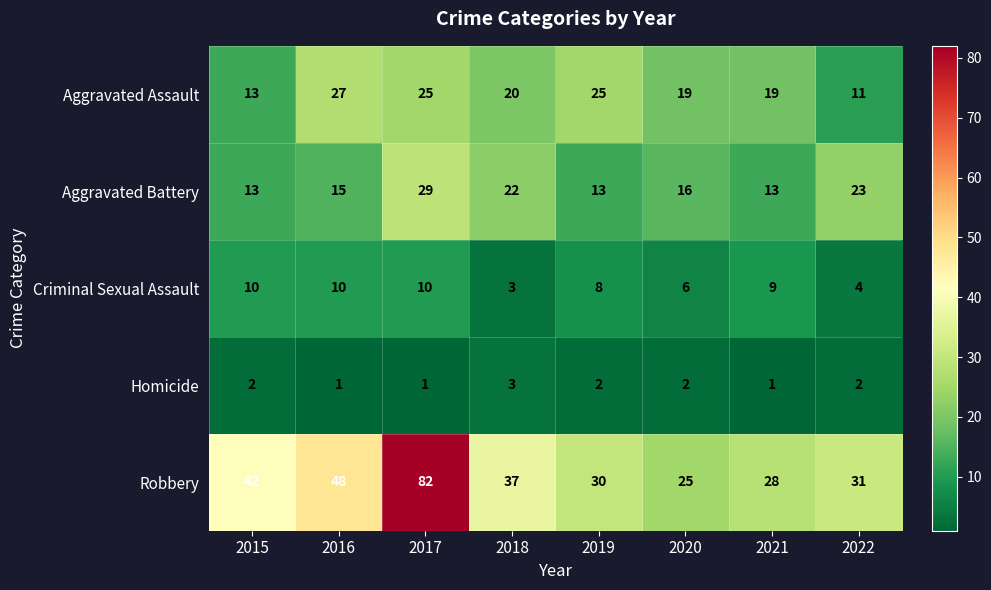

What is the total value across all series at 2017?

147